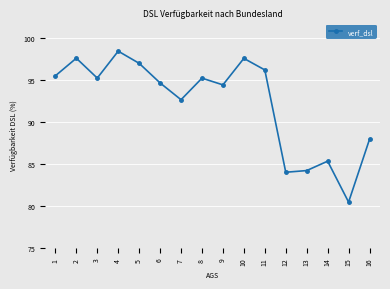

What is the difference between the maximum and second lowest values?

14.4